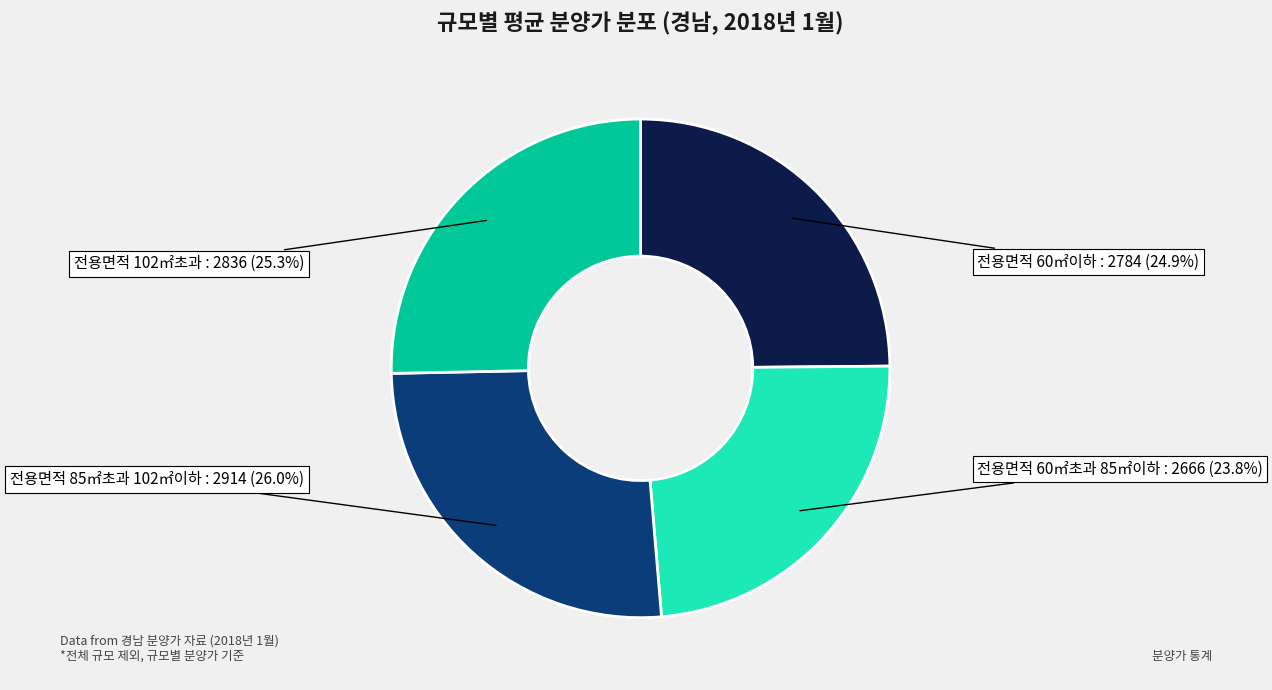

Does any single category account for the majority?

No